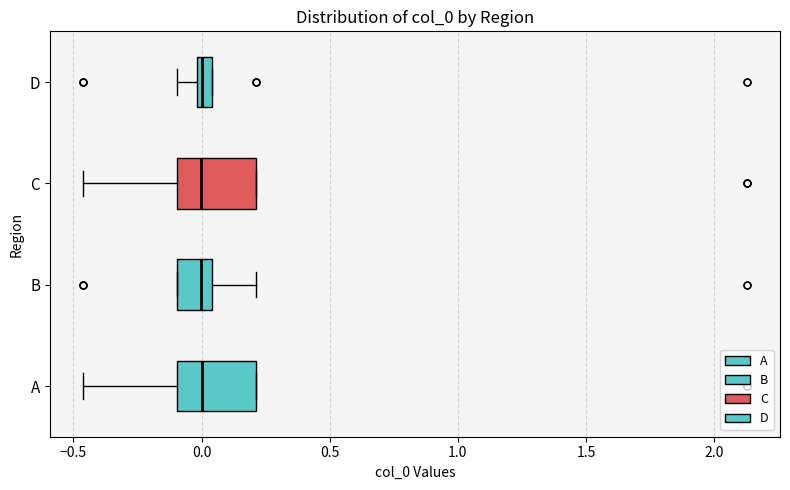

Where does the left whisker of the box for A end on the x-axis? The values are not printed on the chart, so give them approximately, as read against the axis.

-0.45